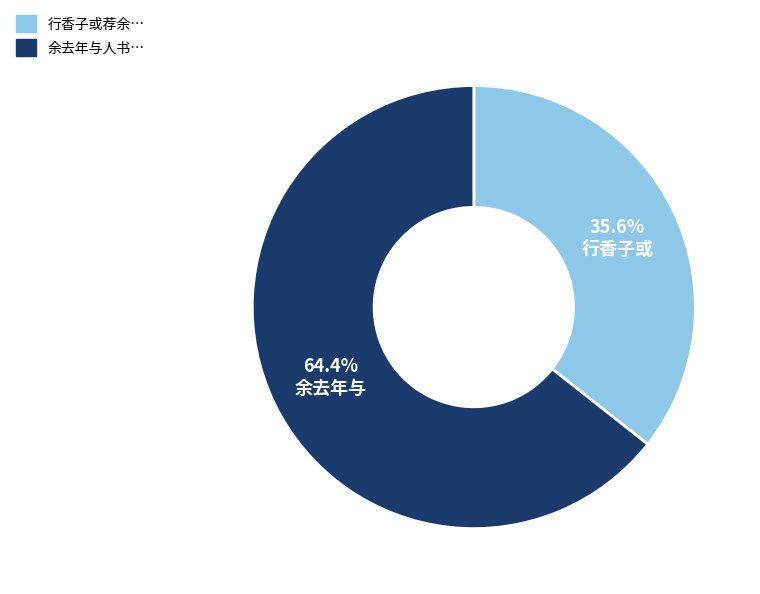

Does any single category account for the majority?

Yes